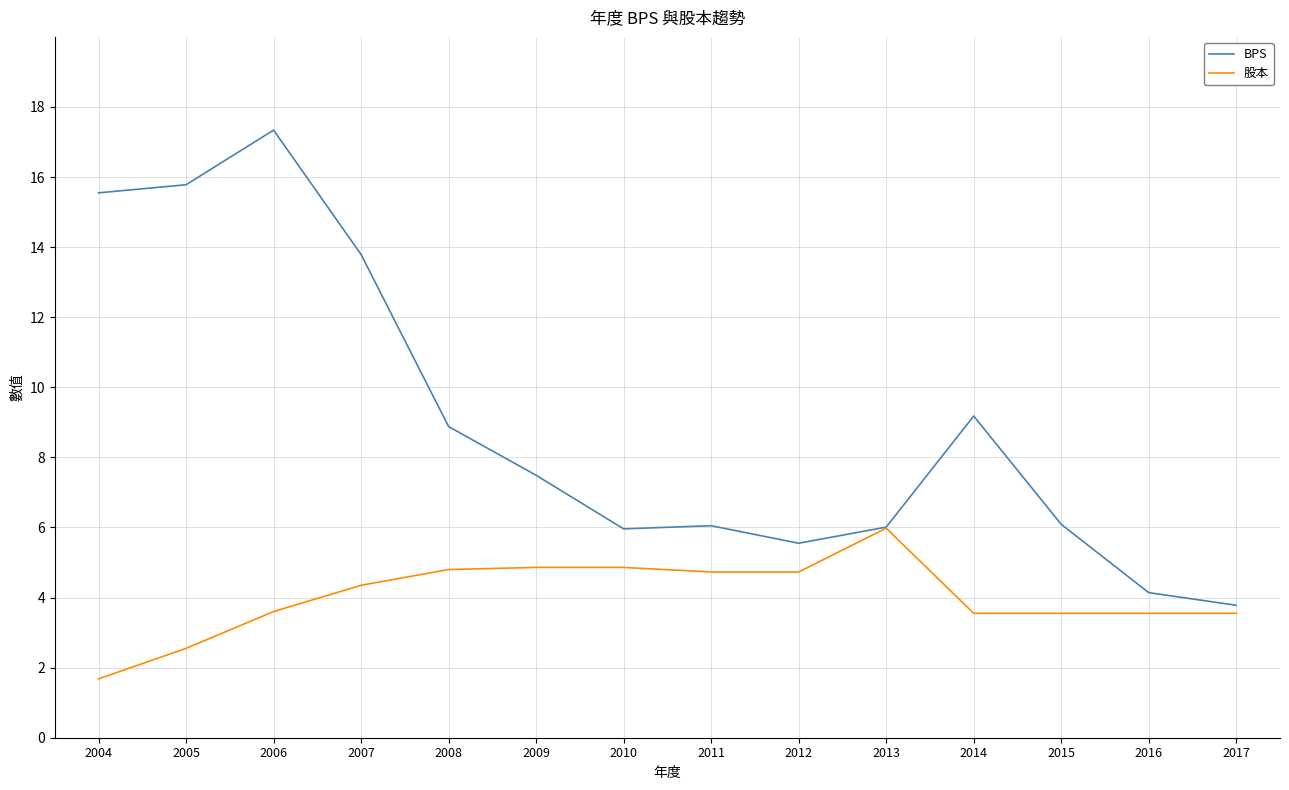

What is the difference between the maximum and second lowest values in the 股本 series?

3.4